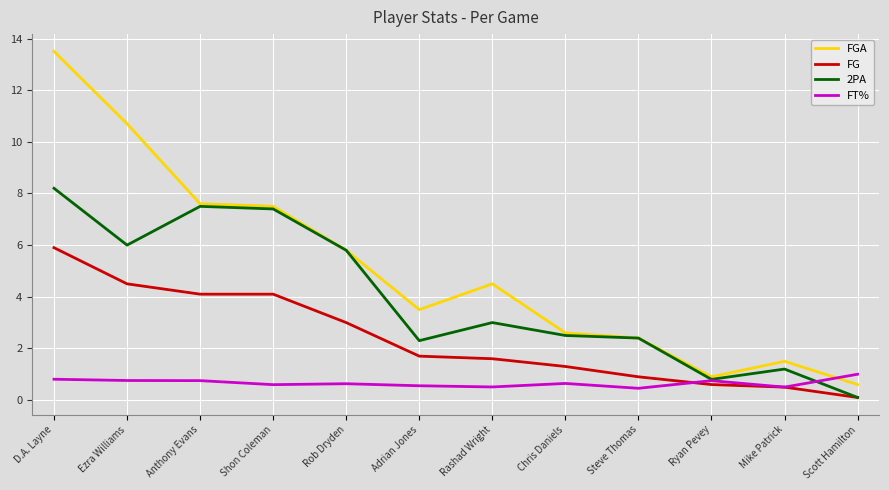

At how many categories does at least one series exceed 13?

1